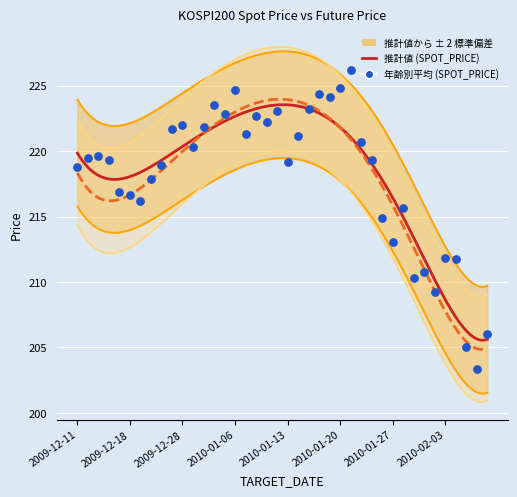

What is the change in value from 2010-01-07 to 2010-01-27?

-8.3